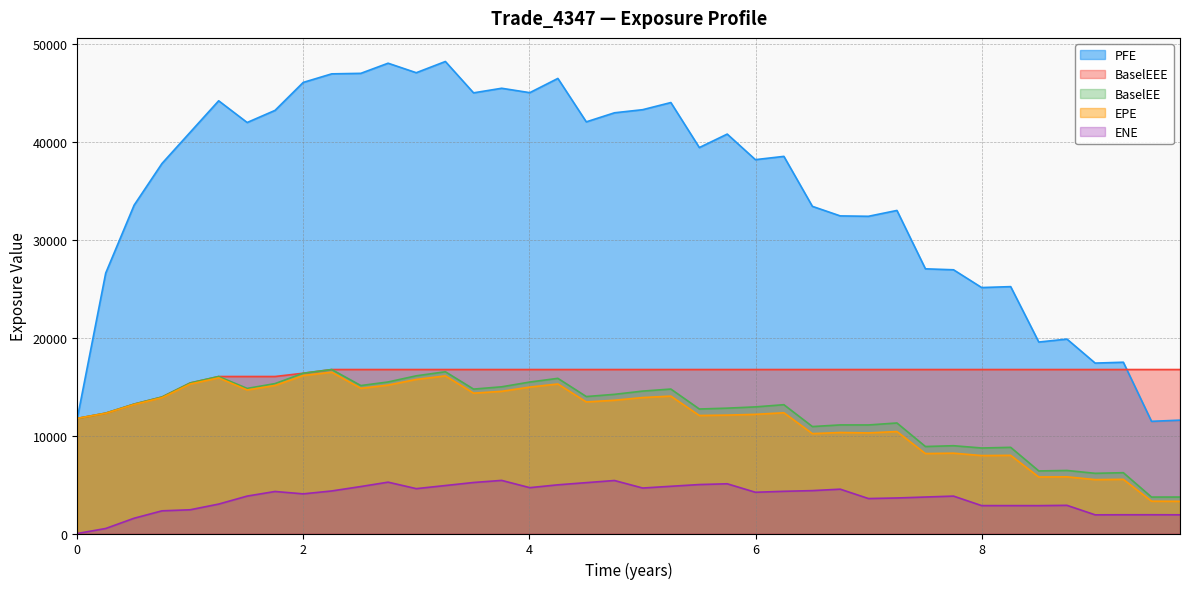

What is the value of the EPE point at the 12th from the left?

15171.5